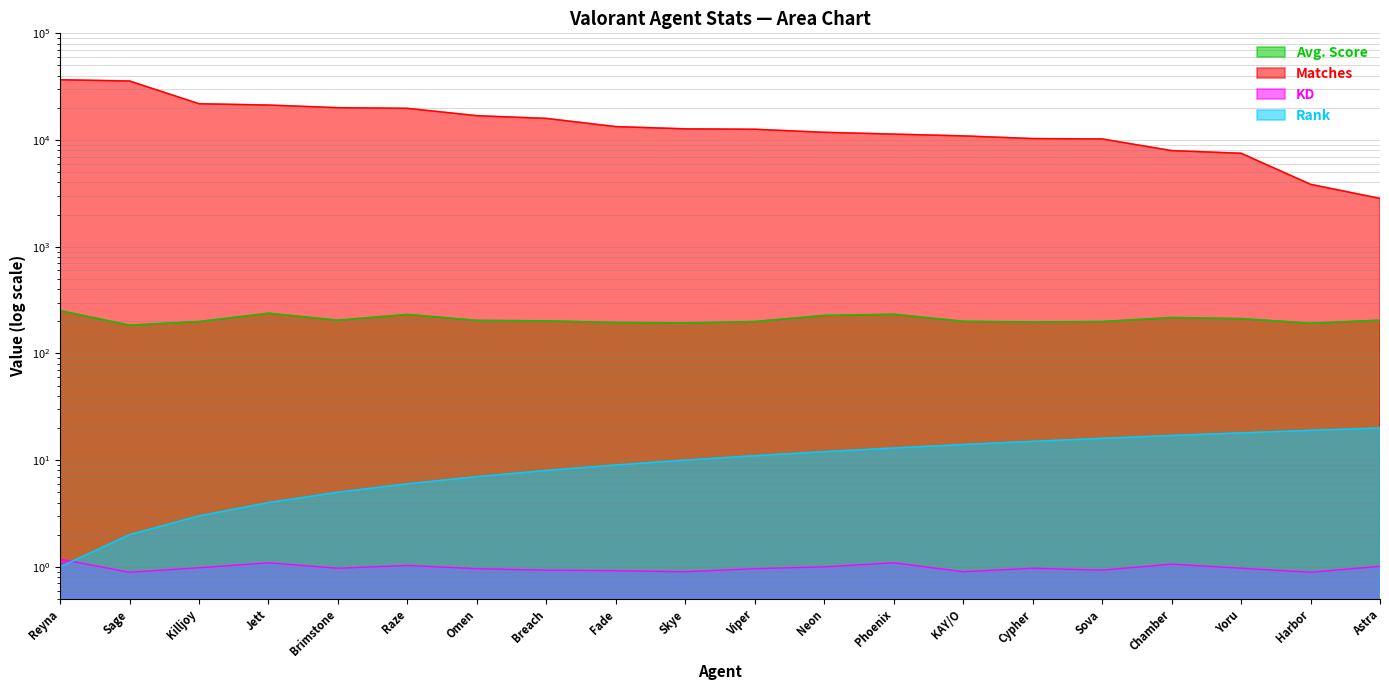

What is the value of the Avg. Score point at the 7th from the left?

204.0